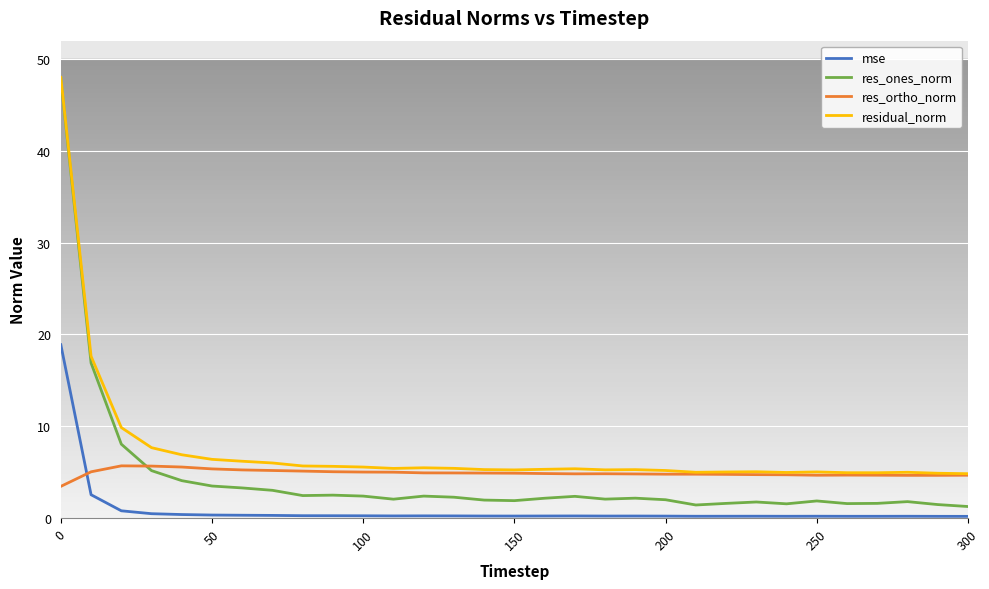

What are all the series names shown in the legend?

mse, res_ones_norm, res_ortho_norm, residual_norm